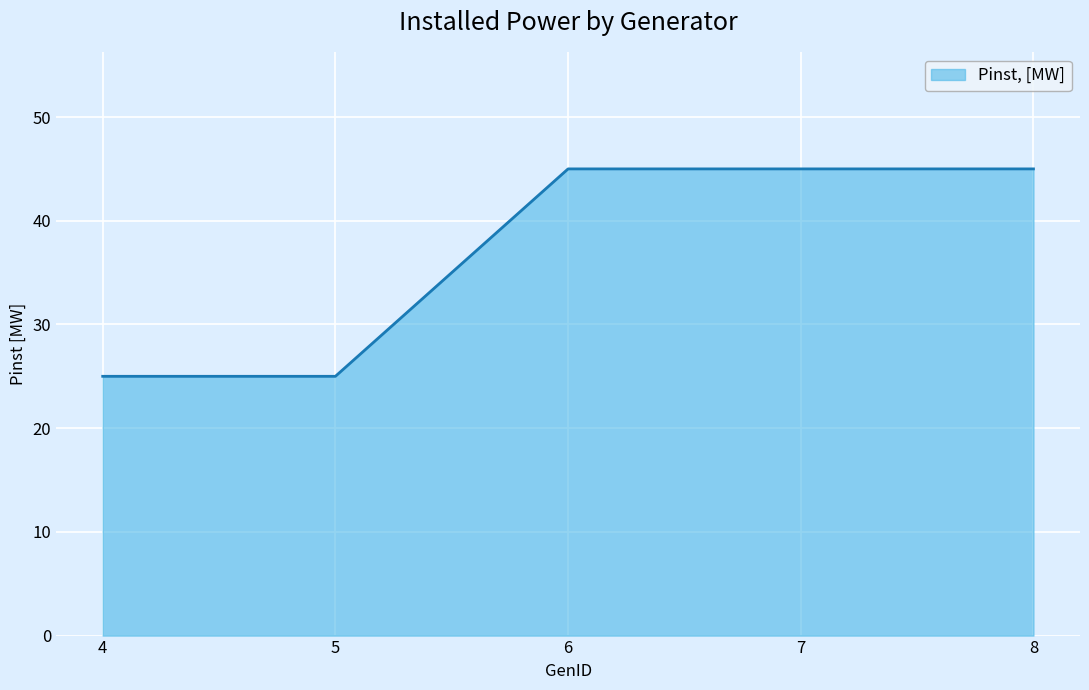

What is the maximum value shown in the chart?

45